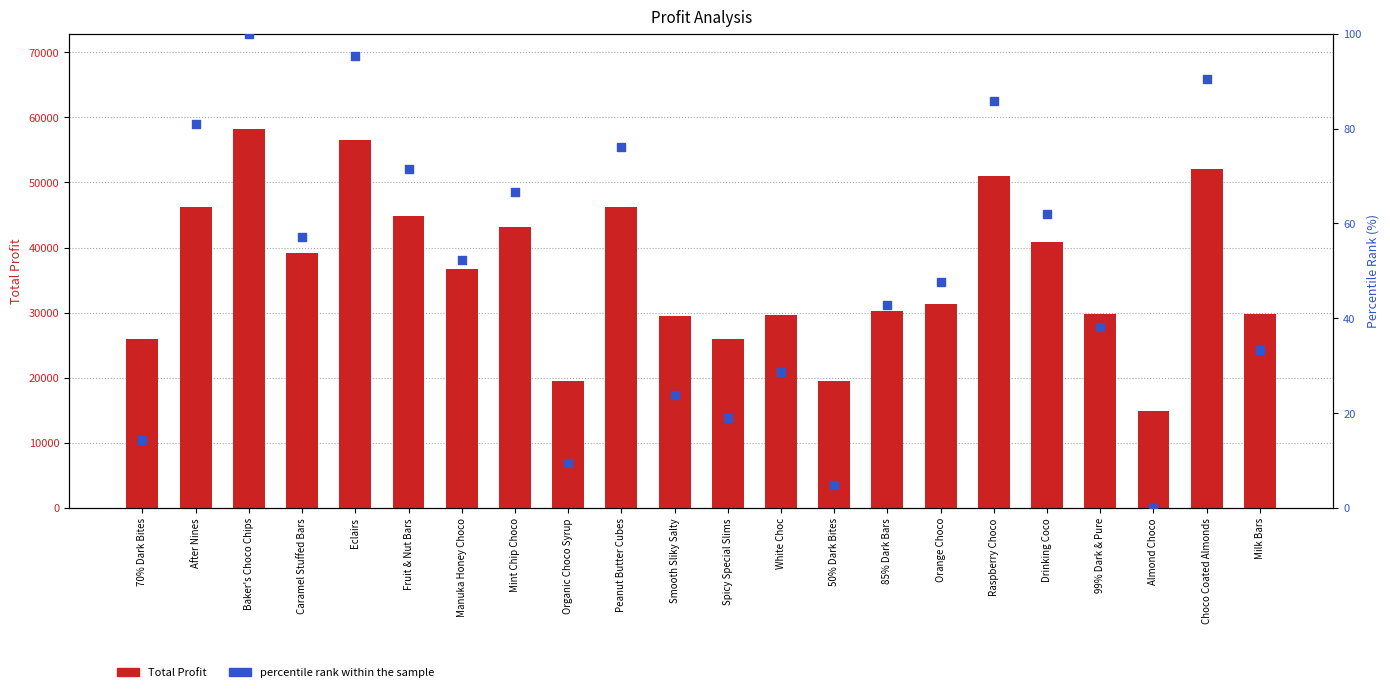

Which series contains the lowest Y value?

percentile rank within the sample